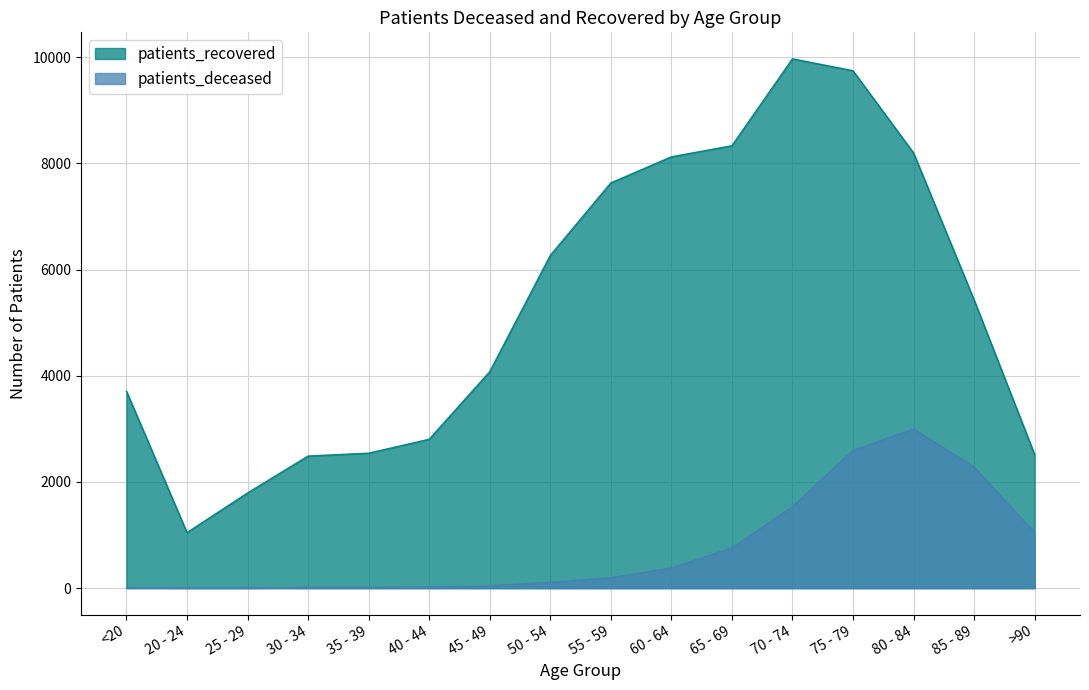

What is the approximate value of patients_recovered at 65 - 69?

8332